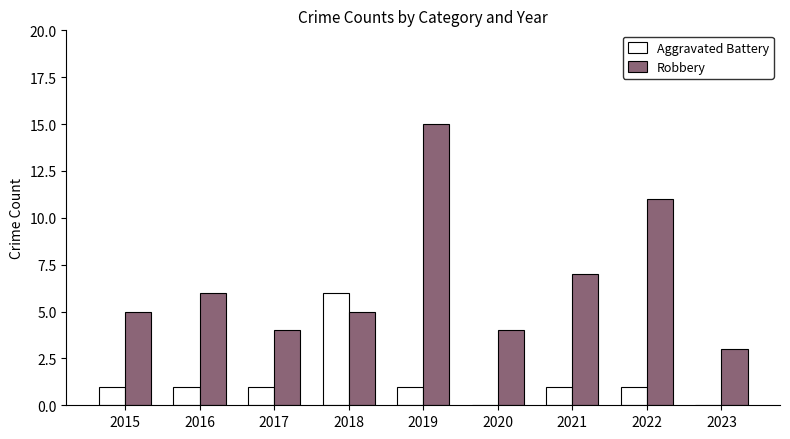

Is it true that Robbery equals 6 at 2016?

True